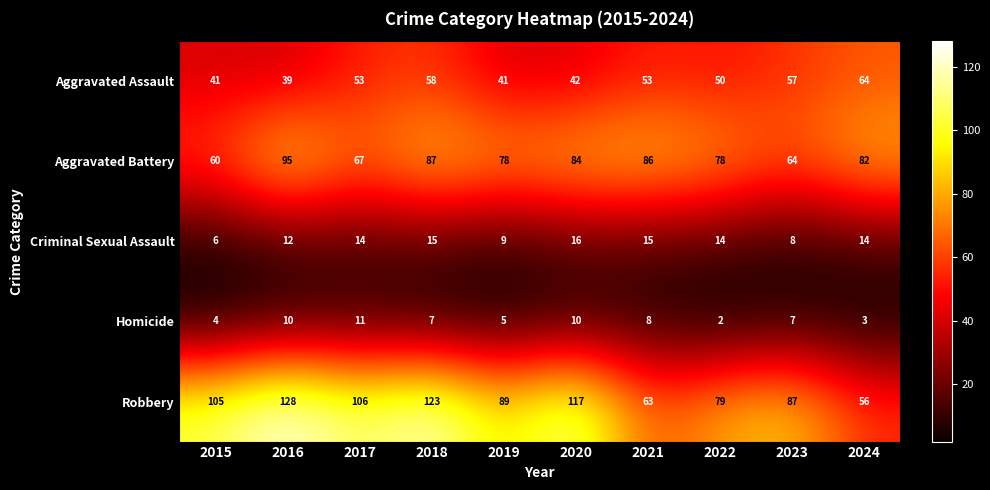

Is it true that Aggravated Assault equals 41 at 2019?

True